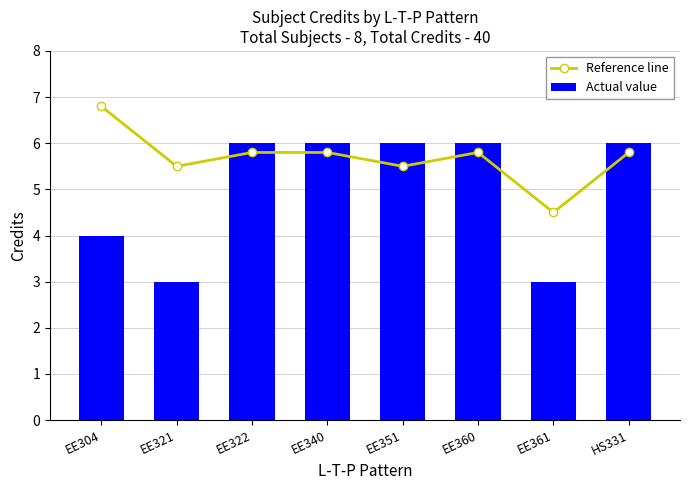

True or false: Reference line has a value of 5.8 at EE340.

True